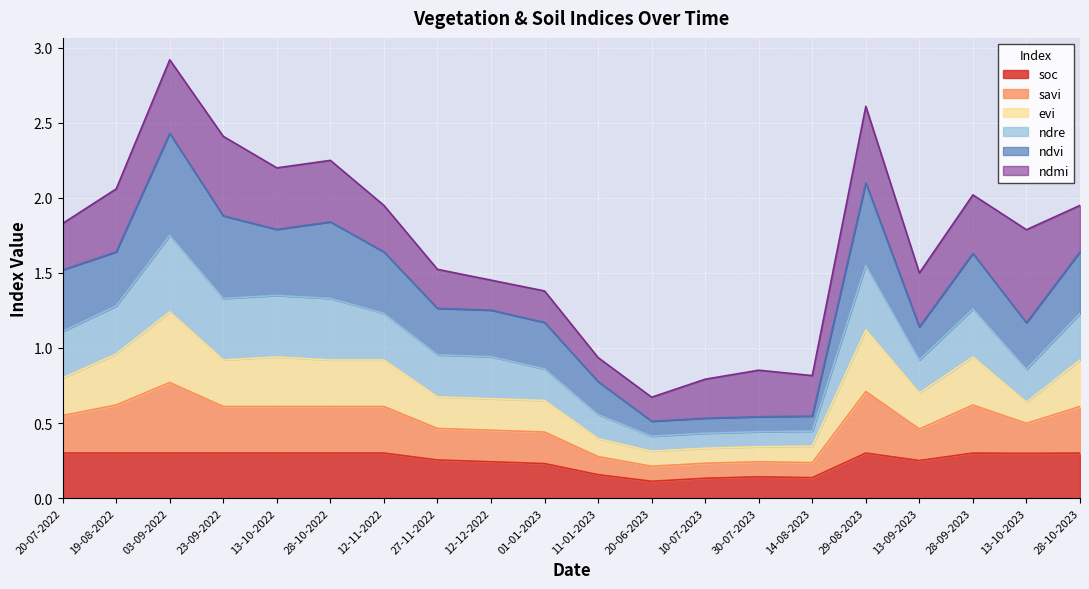

What is the total value across all series at 14-08-2023?

0.8